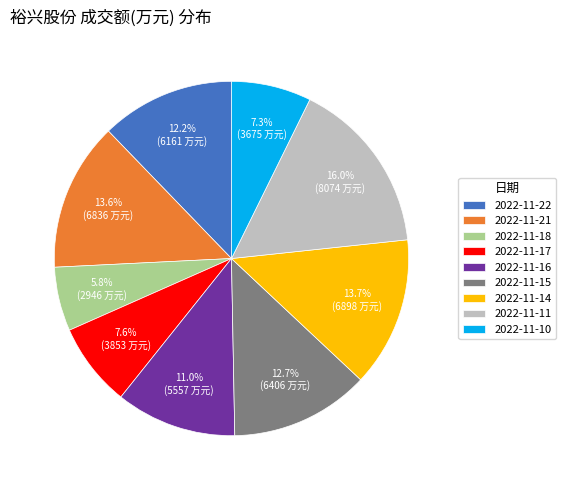

Does any single category account for the majority?

No